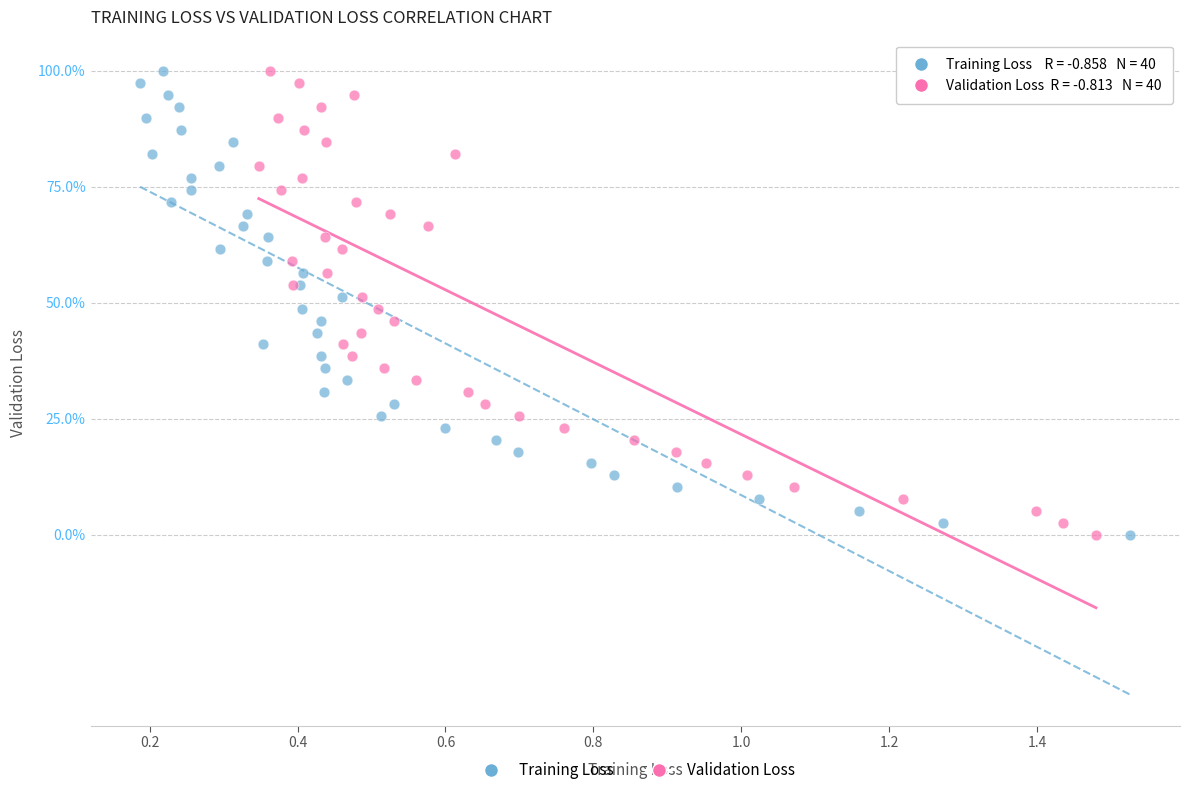

What are all the series names shown in the legend?

Training Loss, Validation Loss